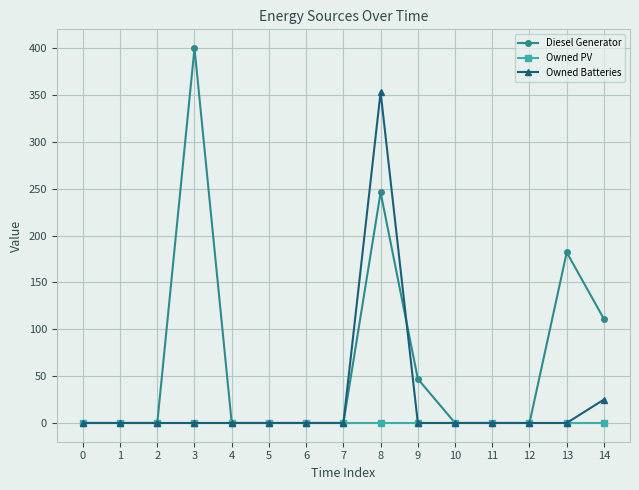

What are all the series names shown in the legend?

Diesel Generator, Owned PV, Owned Batteries